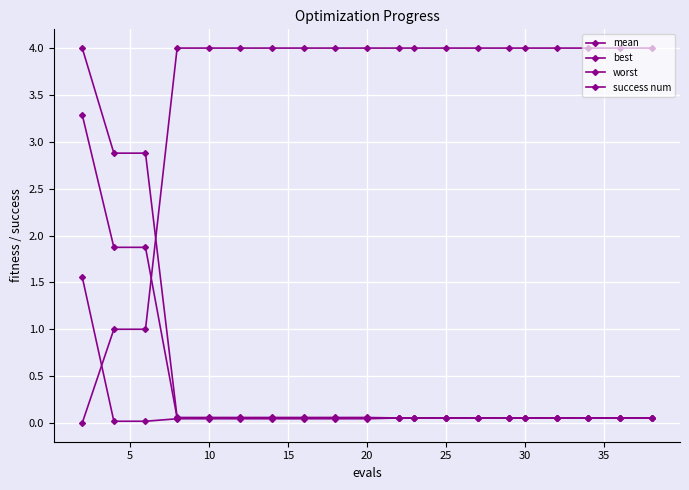

How many lines are shown in the chart?

4